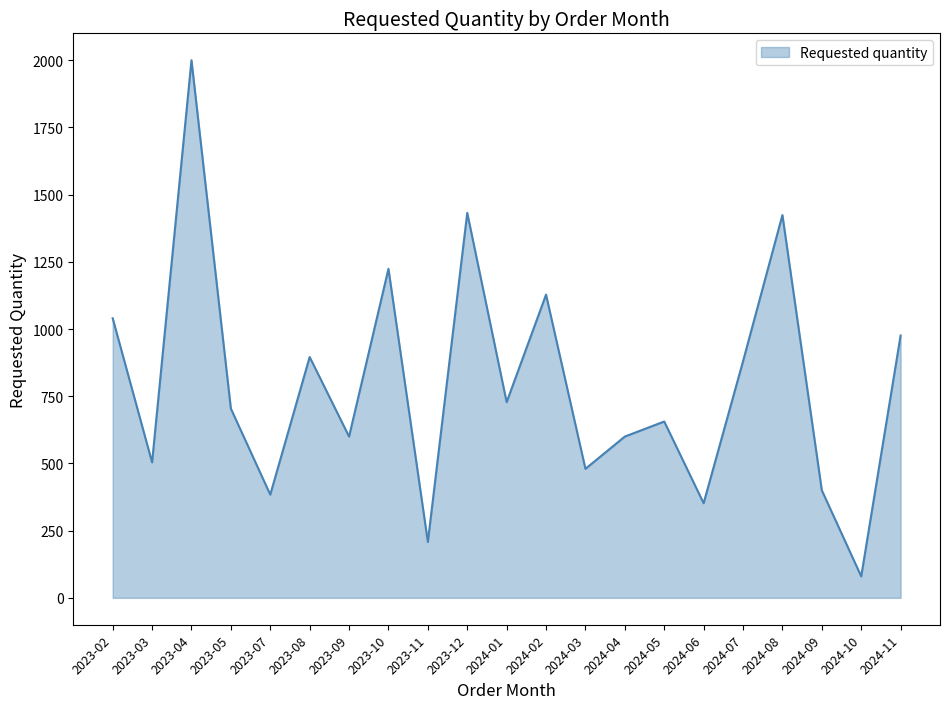

What is the maximum value shown in the chart?

2000